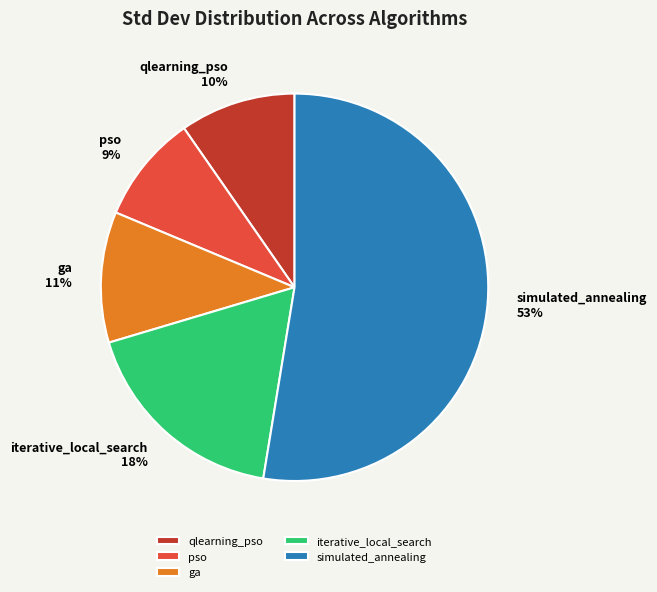

Rank the categories by value from lowest to highest.

pso, qlearning_pso, ga, iterative_local_search, simulated_annealing